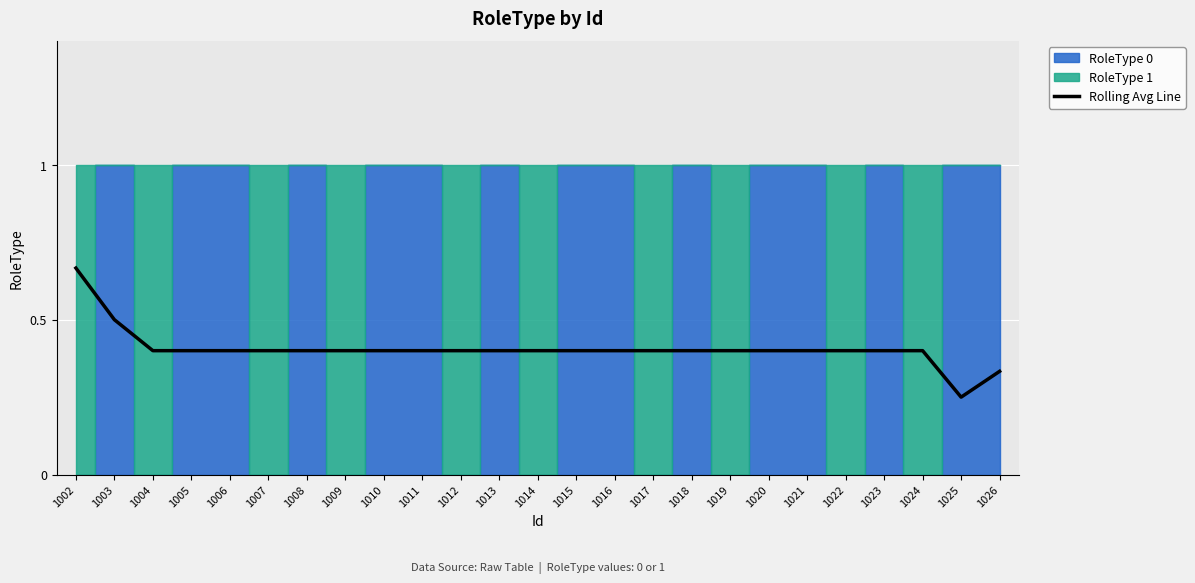

The value at 1014 is 0.2. True or false?

False